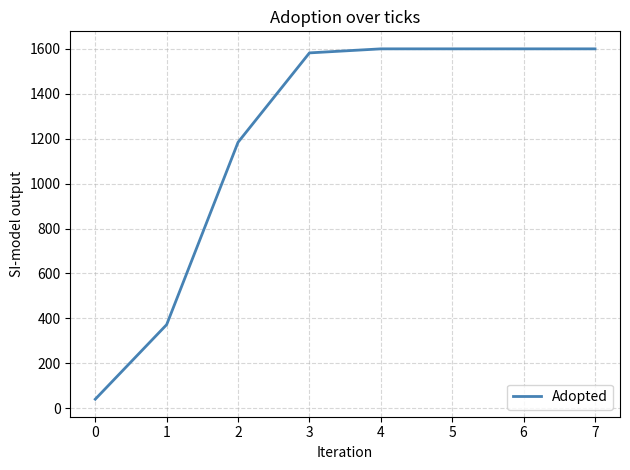

The value at 5 is 1600. True or false?

True